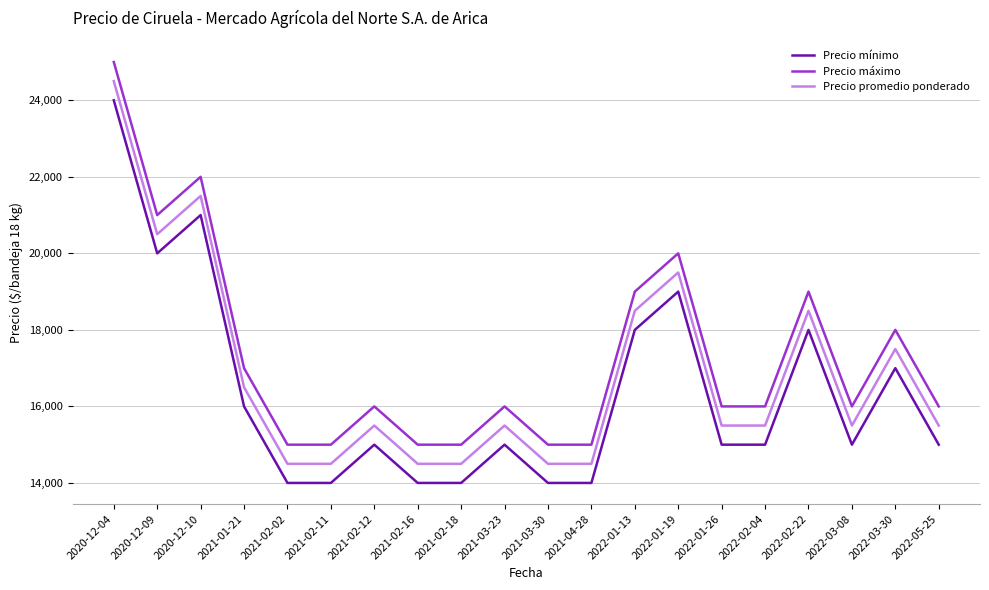

How many Precio mínimo values are between 14000 and 18000?

16